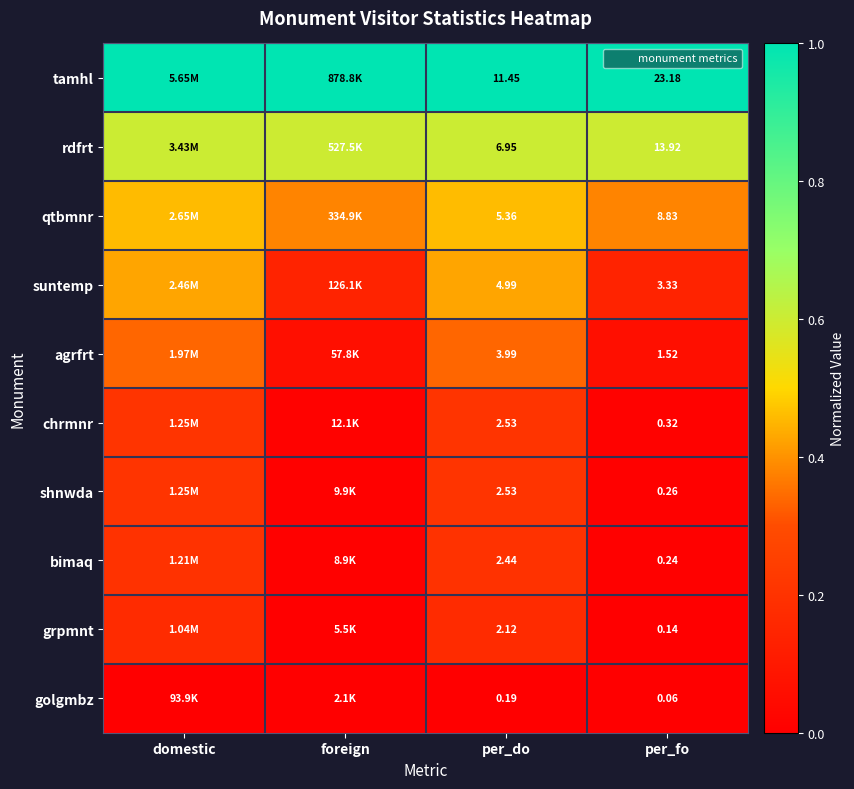

At which category is the sum across all series the highest?

per_do